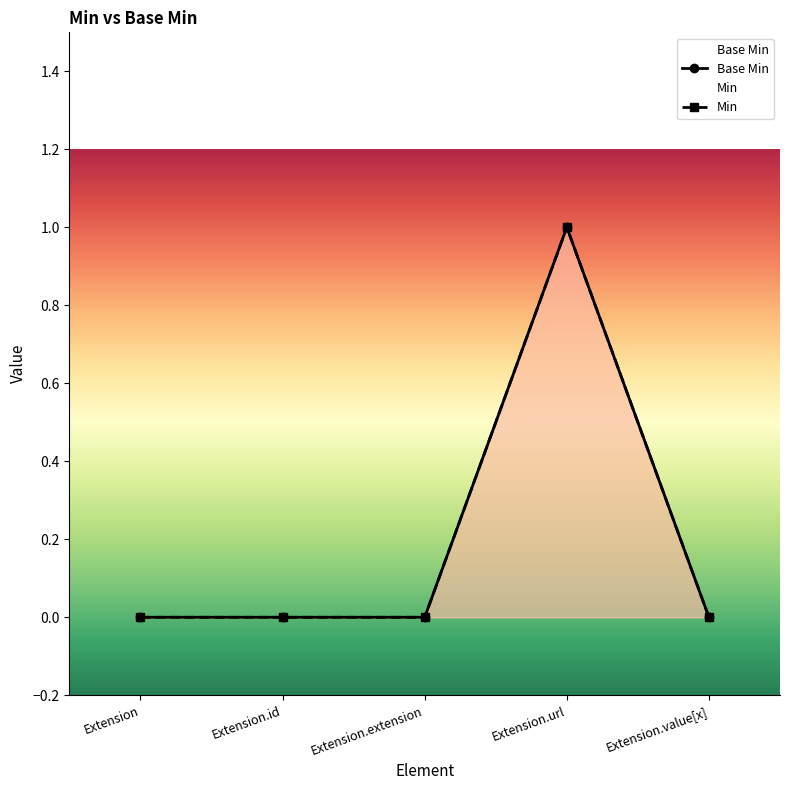

Rank the categories by value from lowest to highest.

Extension, Extension.id, Extension.extension, Extension.value[x], Extension.url